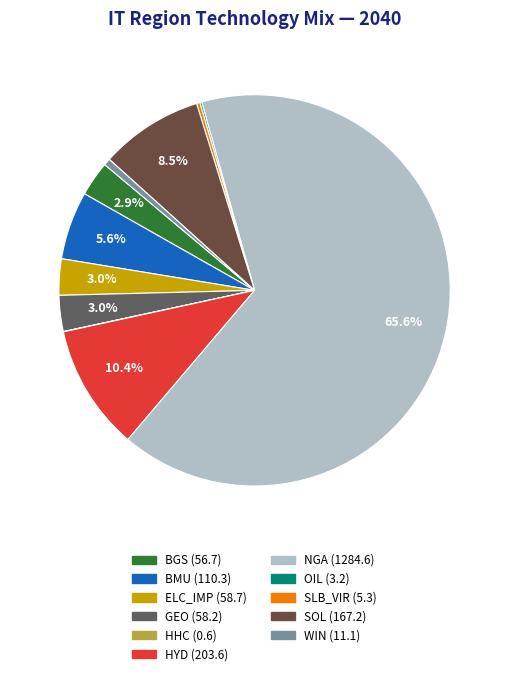

Does any single category account for the majority?

Yes